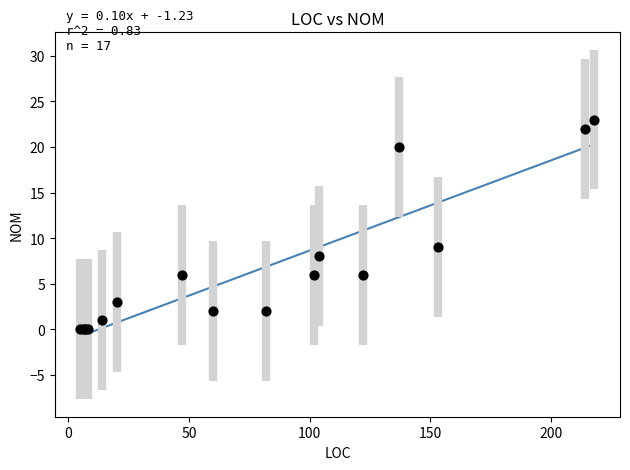

What Y value in the scatter plot is closest to 11?

9